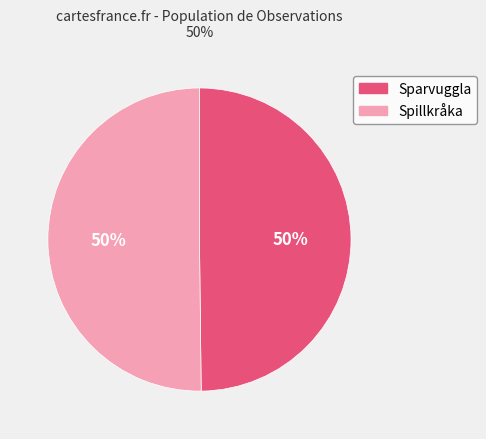

Combined, do Sparvuggla and Spillkråka account for over 50%?

Yes